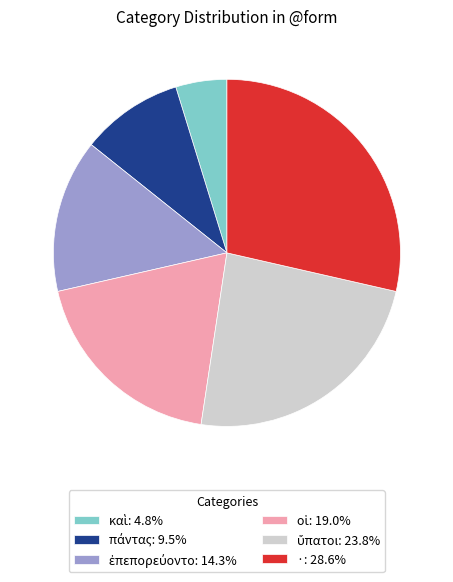

Which category has the biggest portion of the pie?

·